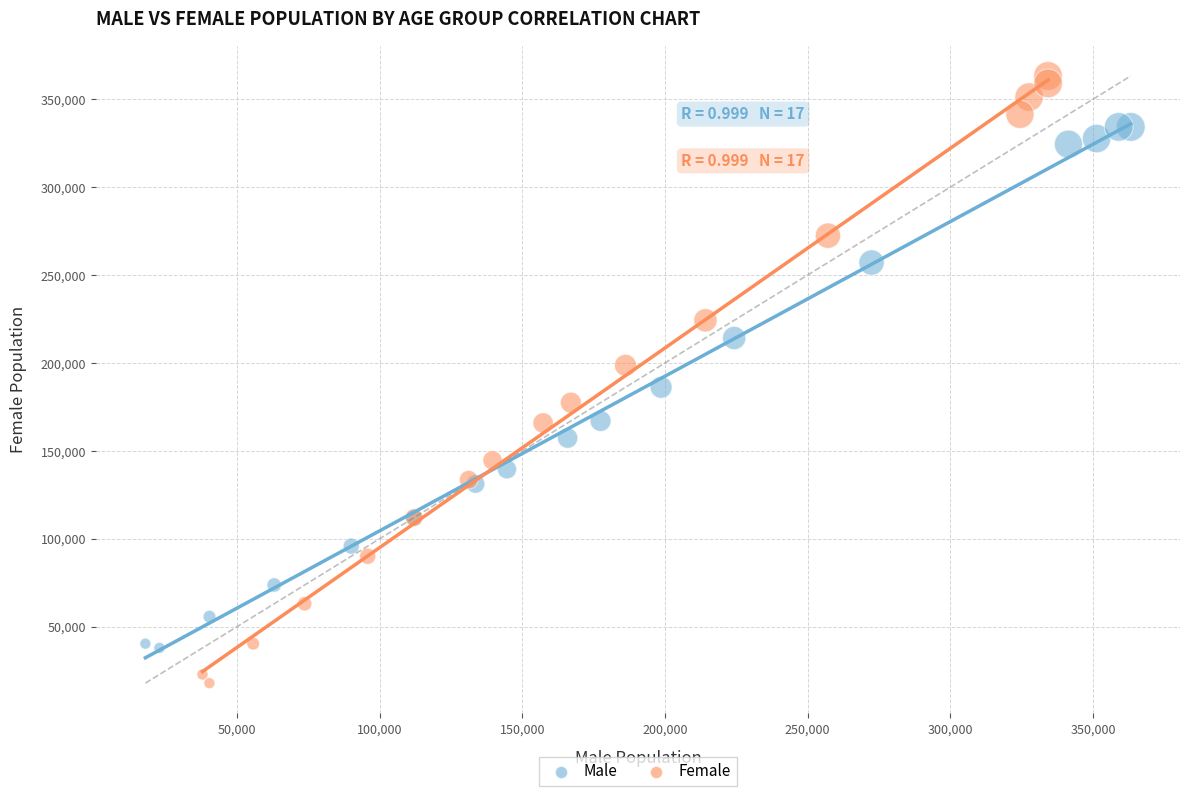

Which series contains the lowest Y value?

Female